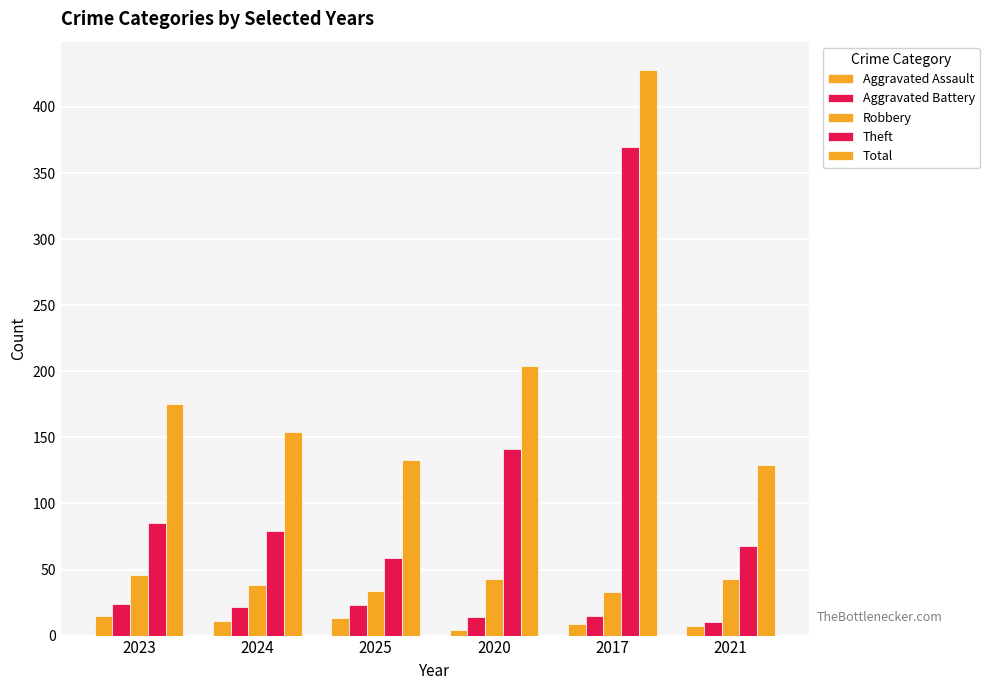

What is the label of the 6th bar from the right?

2023